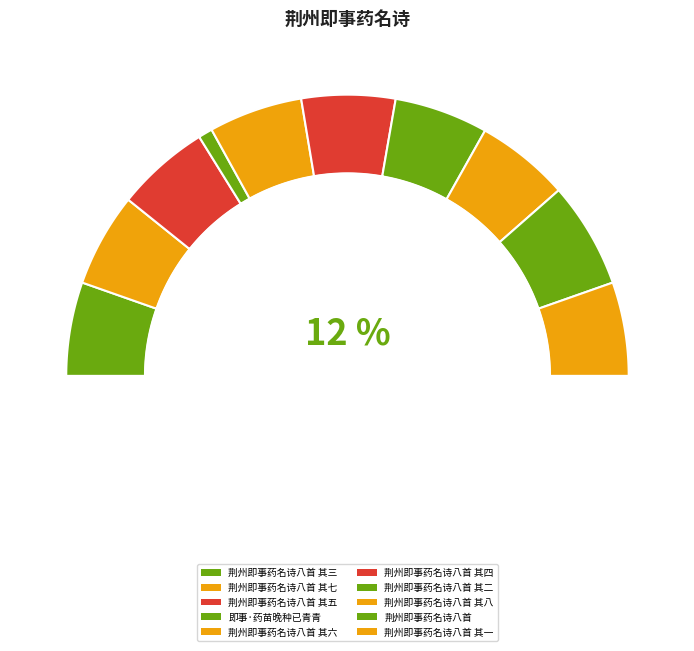

Rank the categories by value from lowest to highest.

即事·药苗晚种已青青, 荆州即事药名诗八首 其四, 荆州即事药名诗八首 其三, 荆州即事药名诗八首 其一, 荆州即事药名诗八首 其八, 荆州即事药名诗八首 其七, 荆州即事药名诗八首 其六, 荆州即事药名诗八首 其五, 荆州即事药名诗八首 其二, 荆州即事药名诗八首